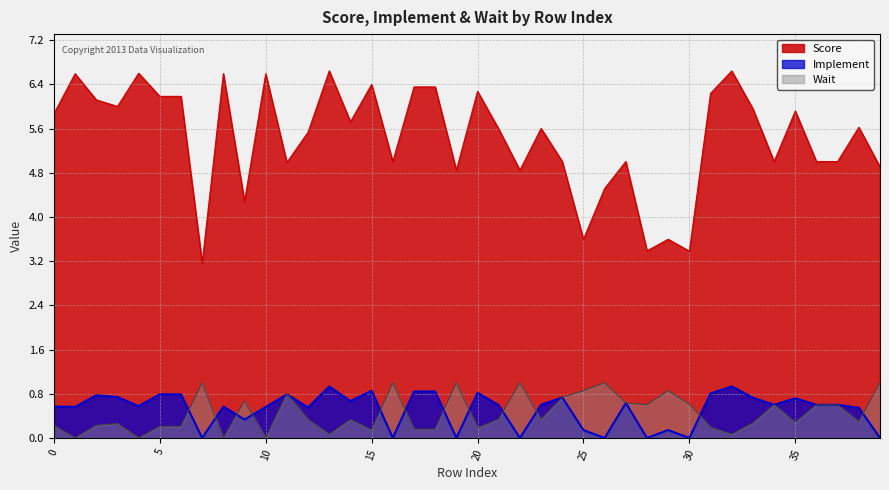

Which series has the largest total across all categories?

Score